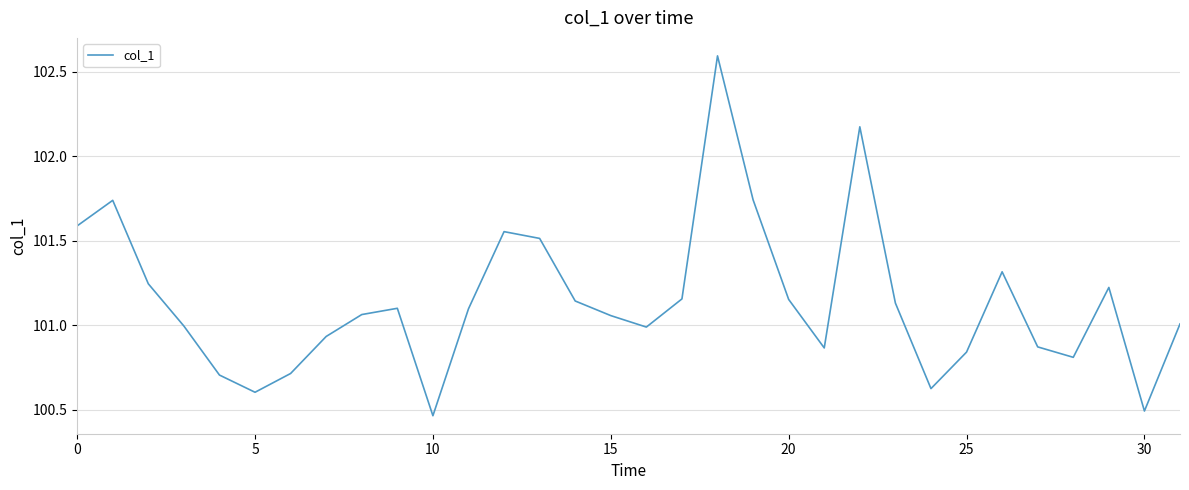

What is the difference between the maximum and second lowest values?

2.1